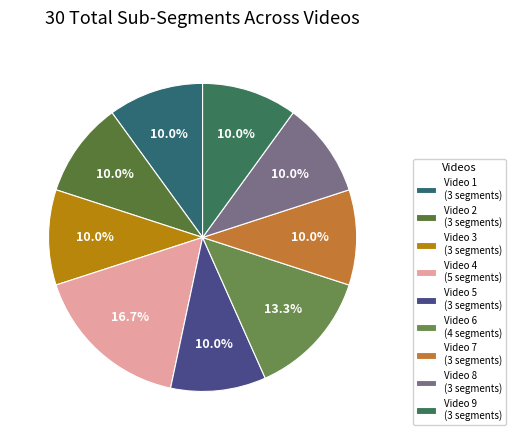

How many slices are in this pie chart?

9